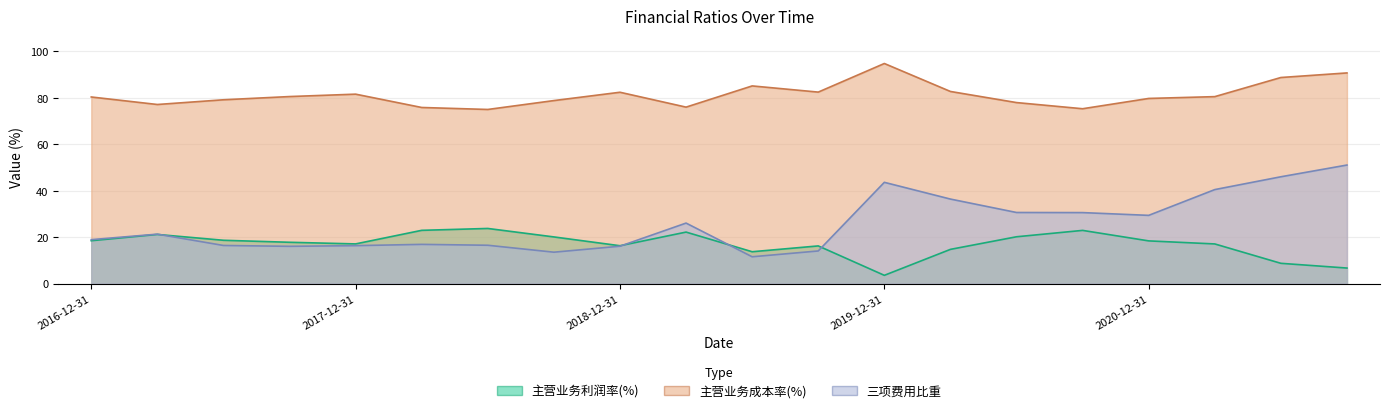

At which category is the sum across all series the highest?

2021-09-30